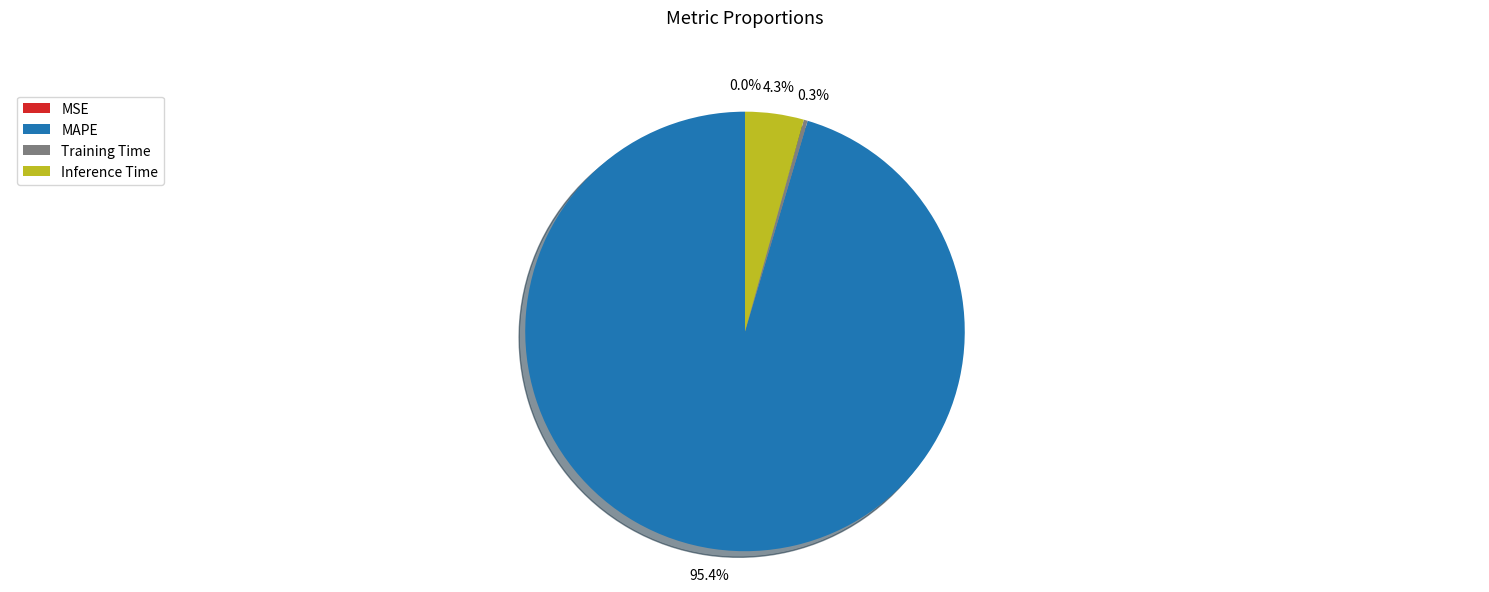

Combined, do Inference Time and Training Time account for over 50%?

No